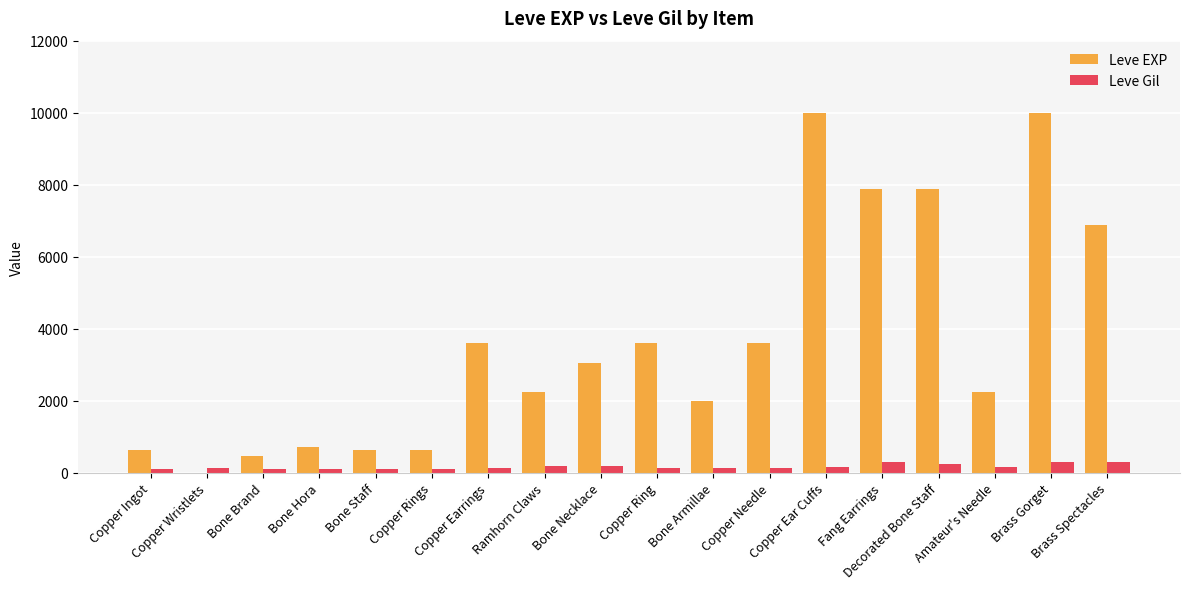

What is the highest value of the Leve EXP series?

9990